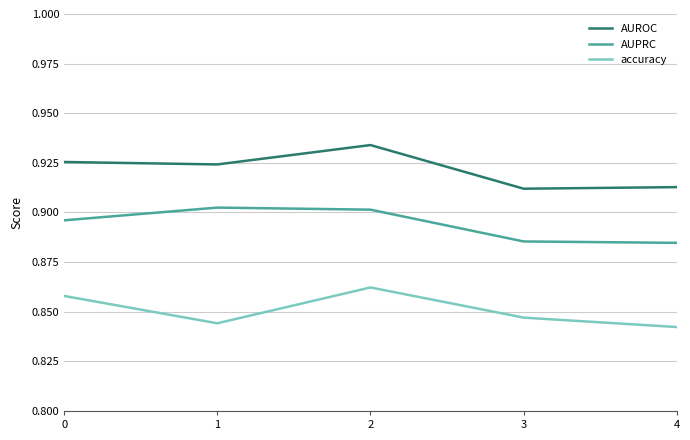

What are all the series names shown in the legend?

AUROC, AUPRC, accuracy